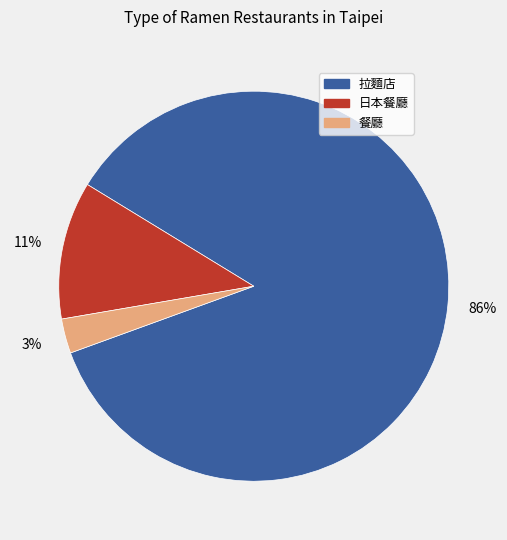

Approximately how many times larger is the value at 日本餐廳 compared to 拉麵店?

0.1